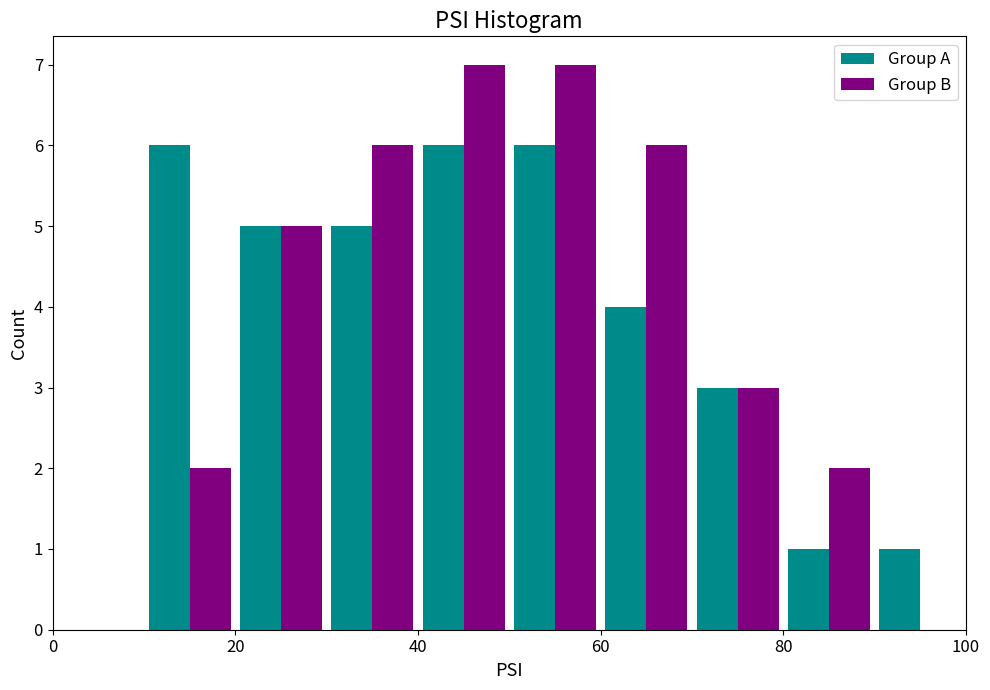

Reading left to right, list every range on the x-axis with the height of the bar of each series over it. The values are not printed on the chart, so give them approximately, as read against the axis.

0 to 10: Group A=0	Group B=0
10 to 20: Group A=6	Group B=2
20 to 30: Group A=5	Group B=5
30 to 40: Group A=5	Group B=6
40 to 50: Group A=6	Group B=7
50 to 60: Group A=6	Group B=7
60 to 70: Group A=4	Group B=6
70 to 80: Group A=3	Group B=3
80 to 90: Group A=1	Group B=2
90 to 100: Group A=1	Group B=0